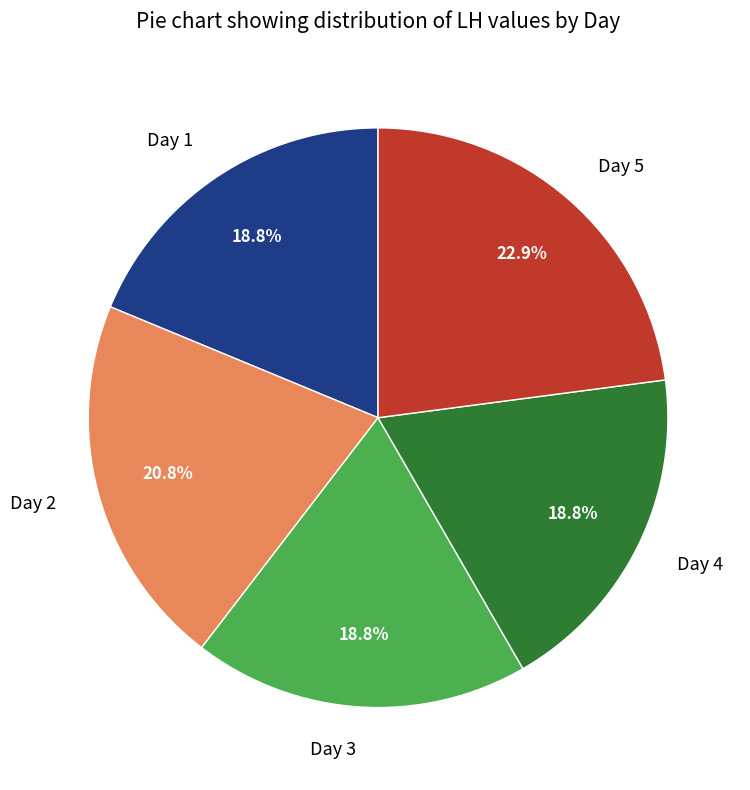

What percentage is the Day 2 slice, to the nearest percent?

21%